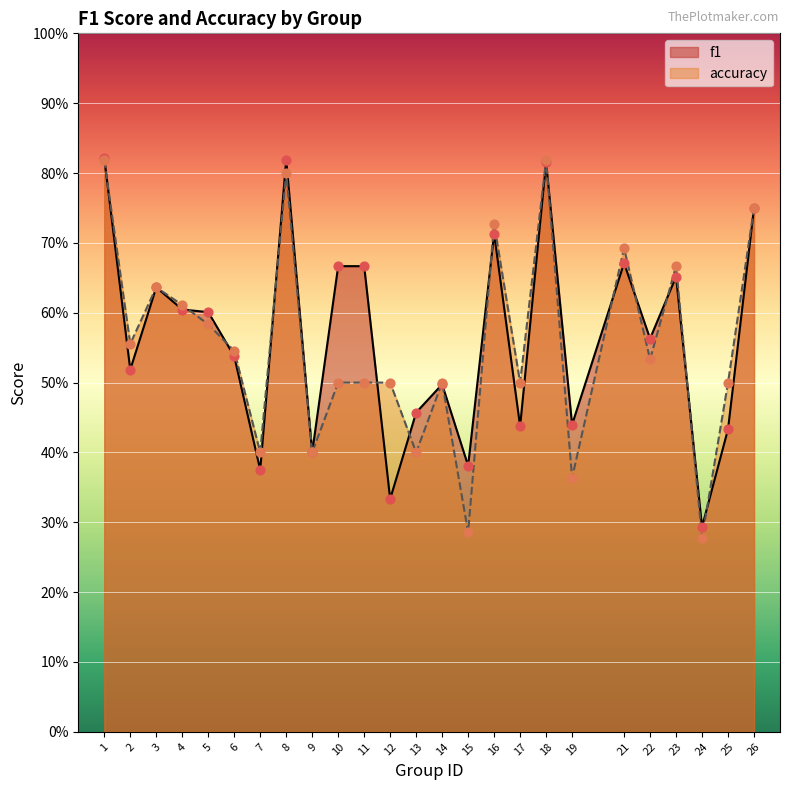

At how many categories does at least one series exceed 0?

25